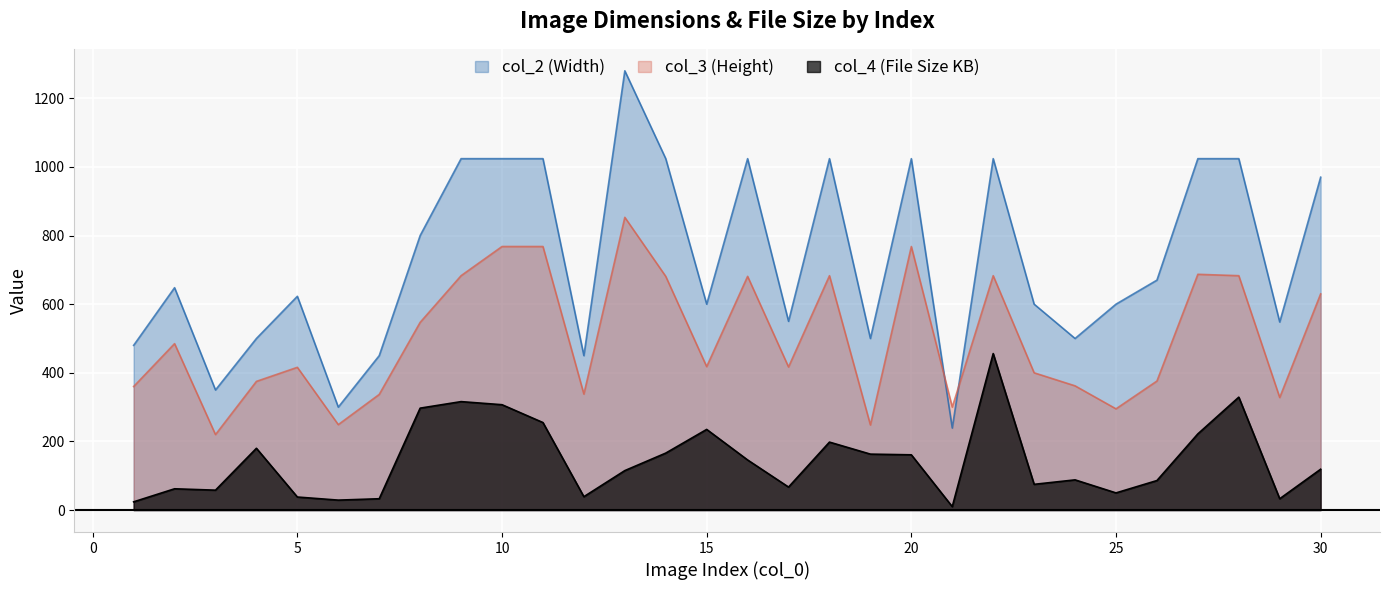

At which label does col_4 first exceed 119?

4